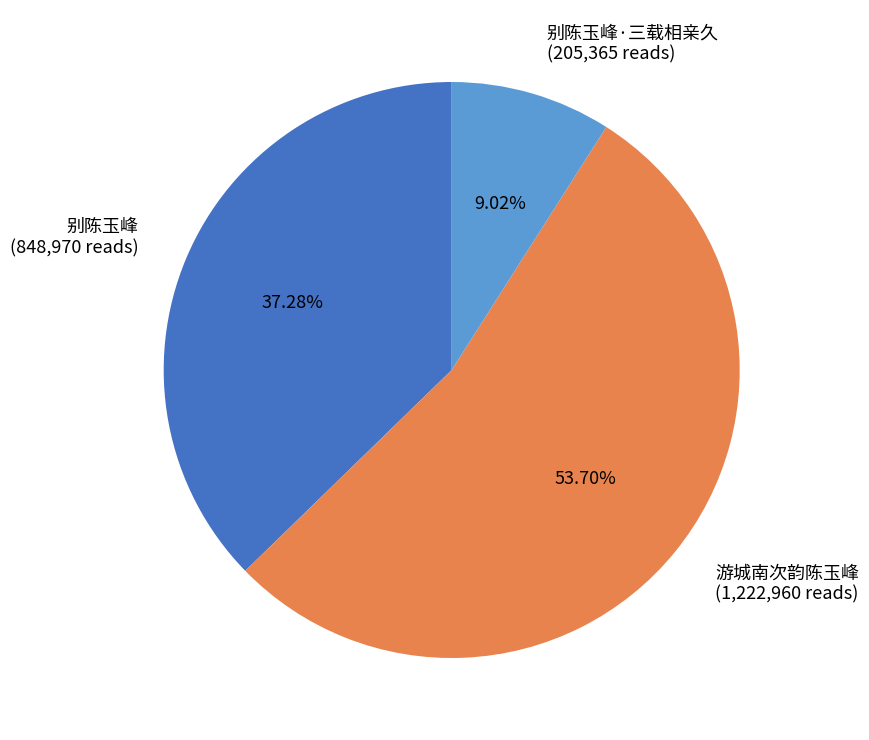

Which slice represents more than half of the pie?

游城南次韵陈玉峰 (1,222,960 reads)